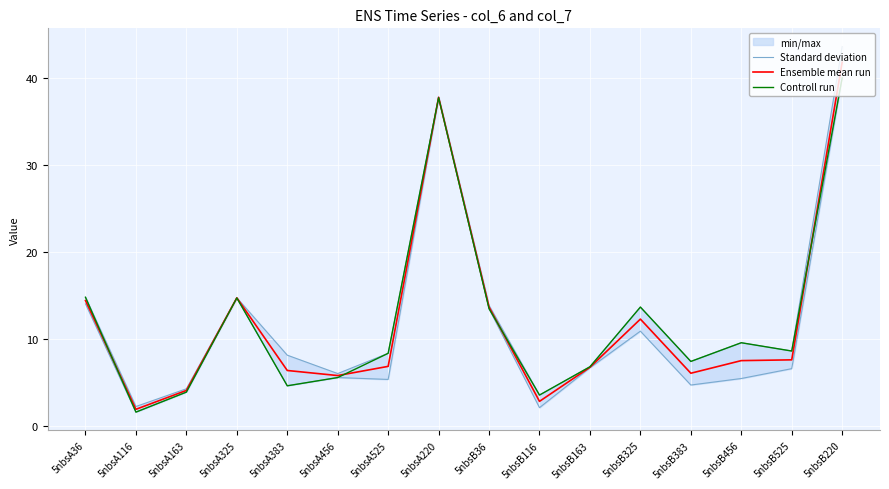

What value does the Controll run series have at 5nbsB36?

13.5